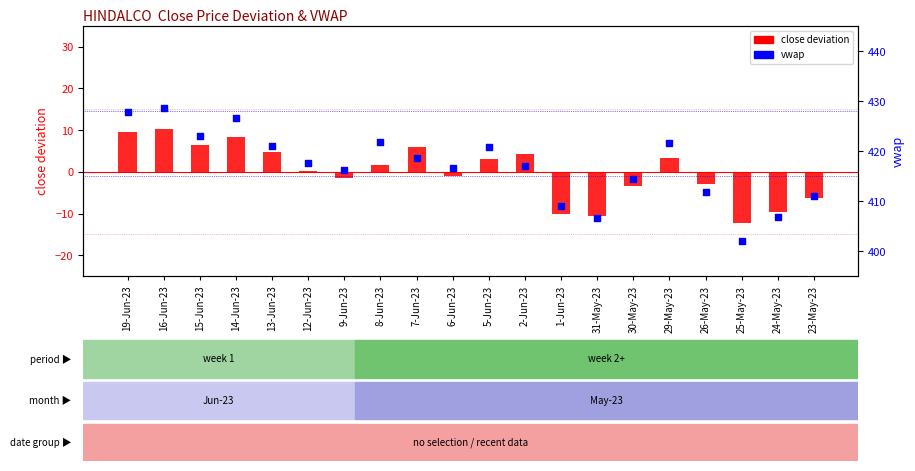

Which series has the widest spread of Y values?

vwap